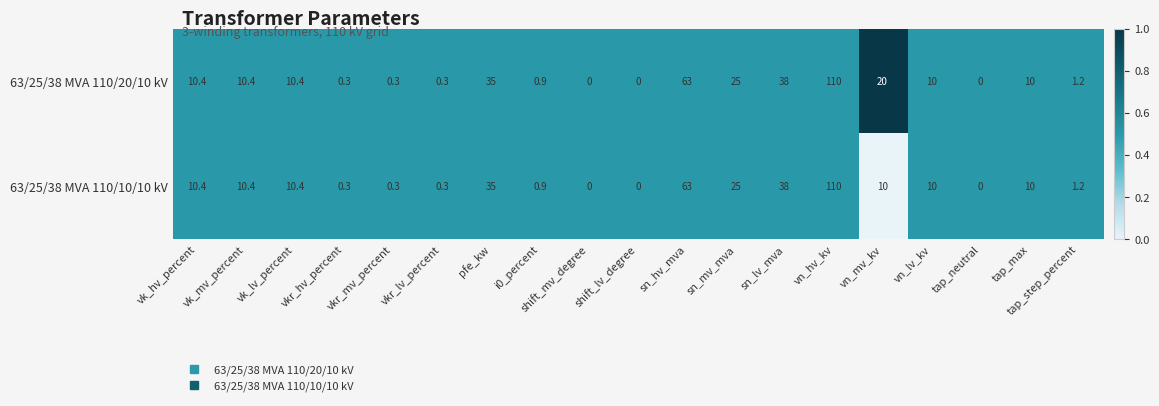

At which label does 63/25/38 MVA 110/20/10 kV first exceed 10?

vk_hv_percent